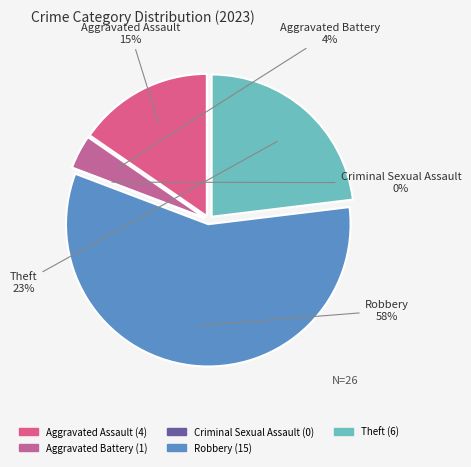

To the nearest percent, what portion does Aggravated Battery represent?

4%